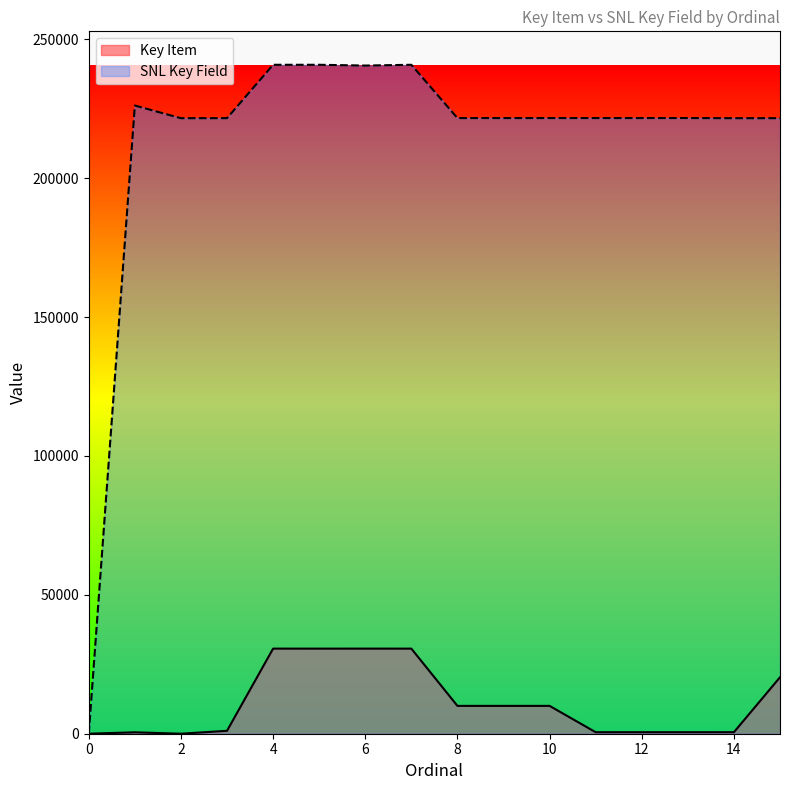

What are all the series names shown in the legend?

Key Item, SNL Key Field